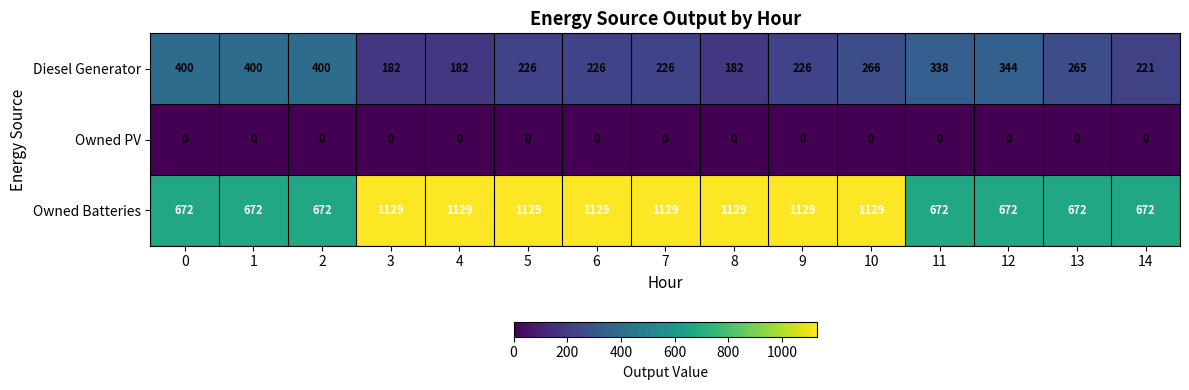

Rank the series at 2 from lowest to highest value.

Owned PV, Diesel Generator, Owned Batteries